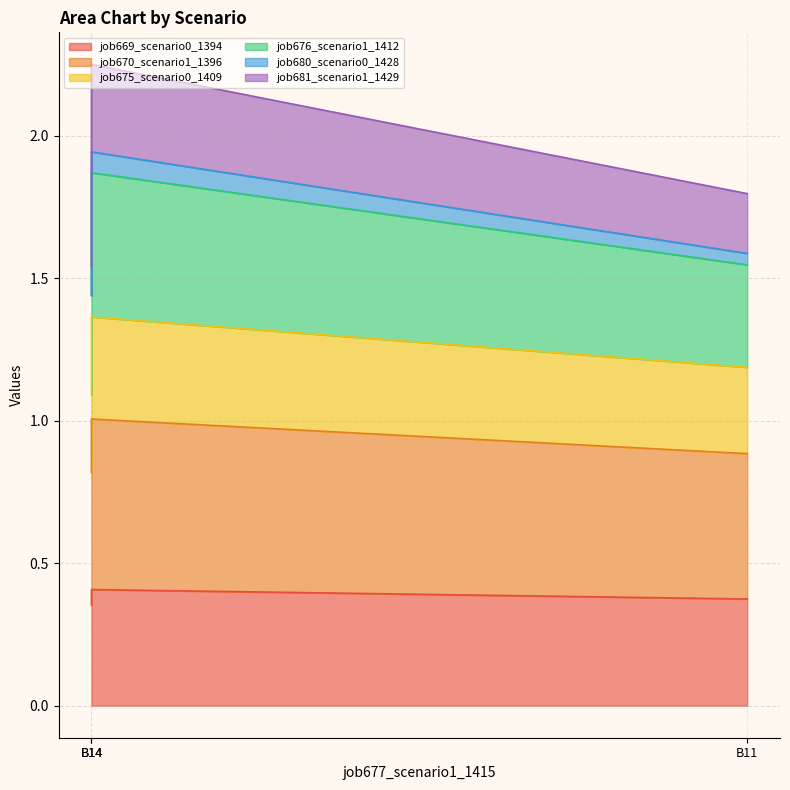

Which category has the highest value across all series?

B14